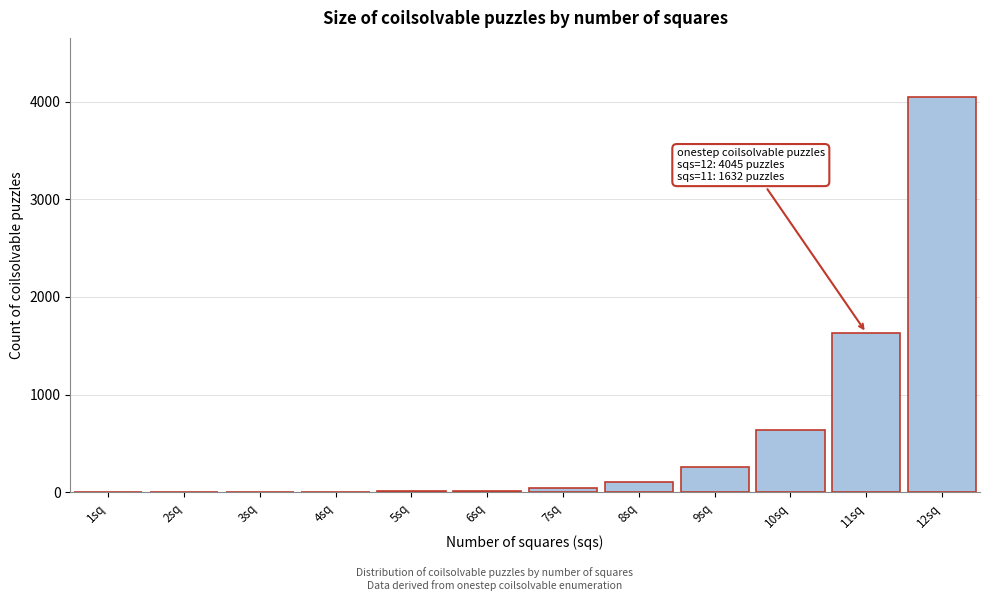

Where is the data nearest to the value 2023?

11sq